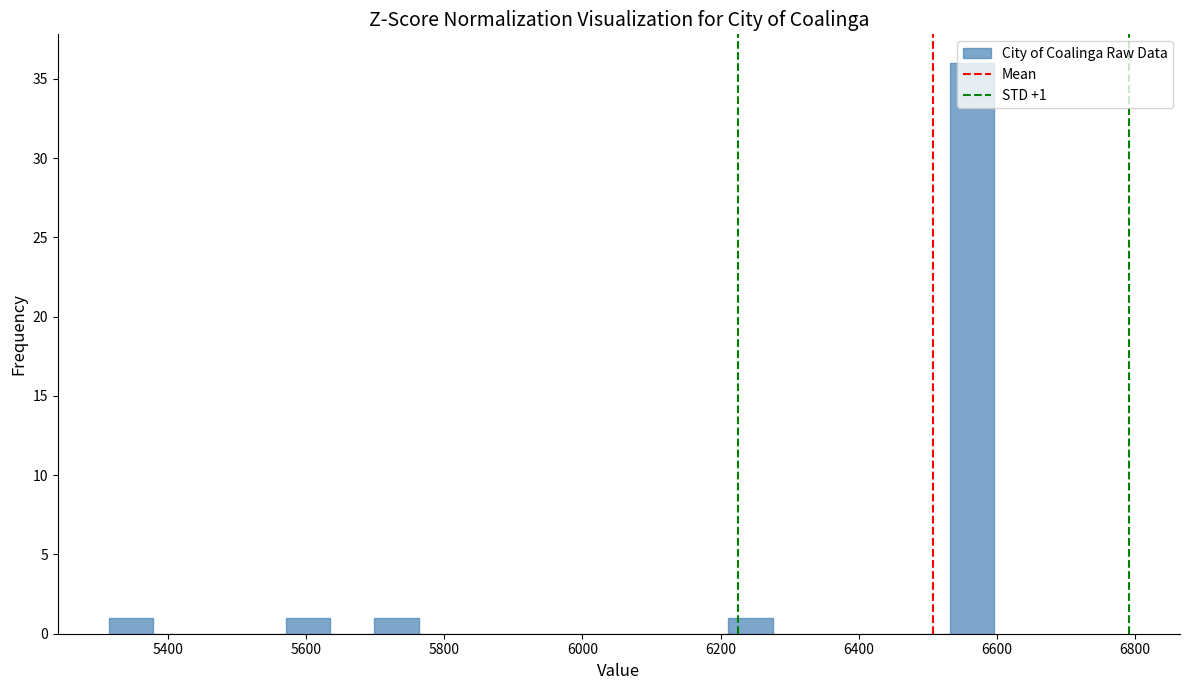

Read against the x-axis, roughly where is the centre of the tallest bar?

6560